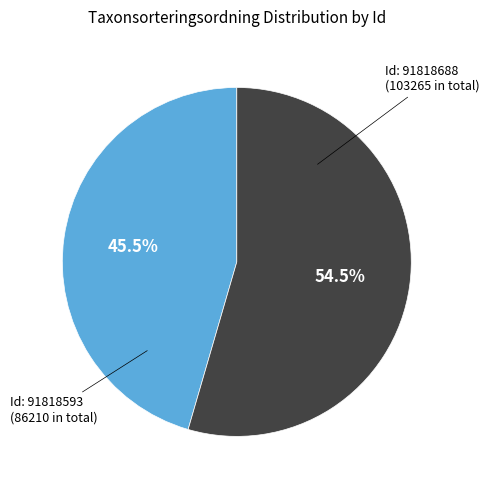

Is there any slice that represents more than half of the pie?

Yes